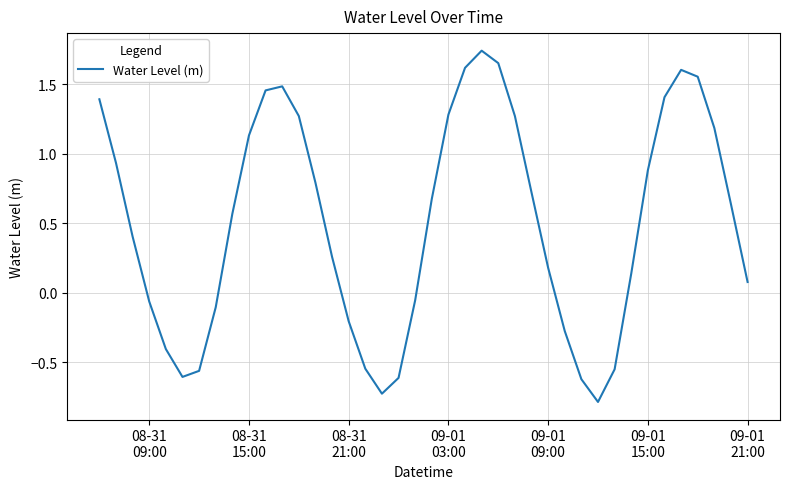

What is the difference between the maximum and minimum values?

2.5